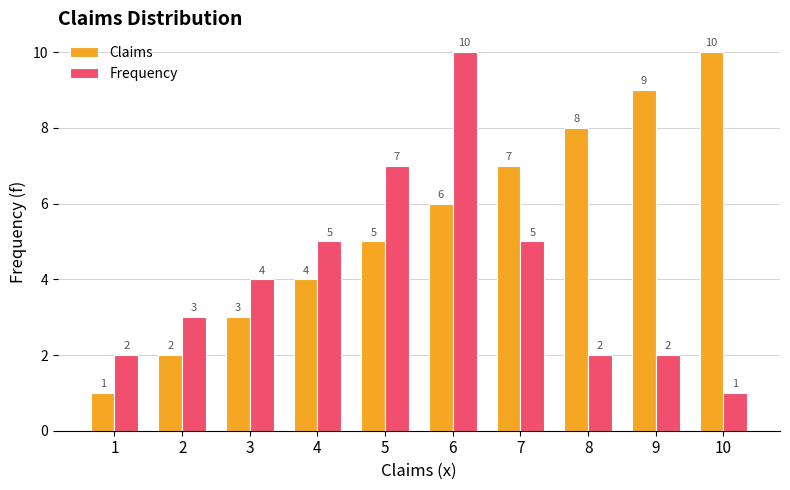

Rank the series by their average value, from lowest to highest.

Frequency, Claims